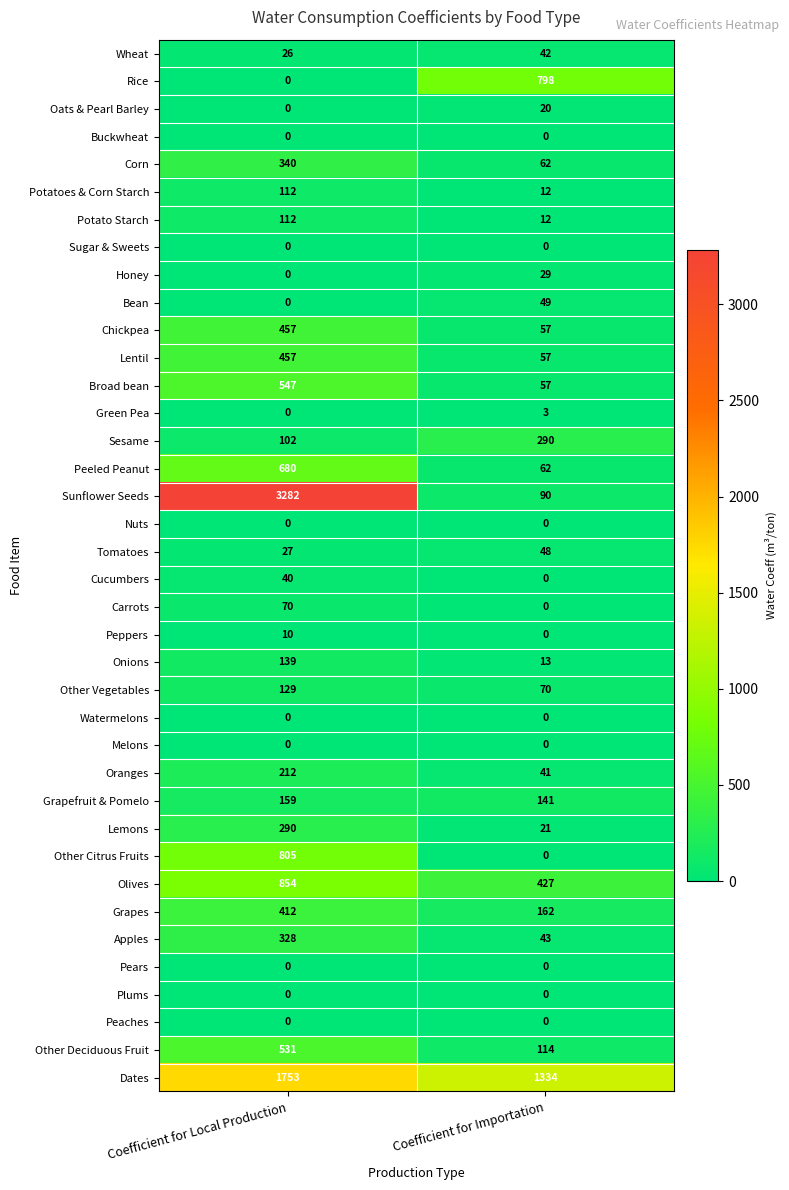

Between Coefficient for Local Production and Coefficient for Importation, which series saw the biggest shift?

Sunflower Seeds